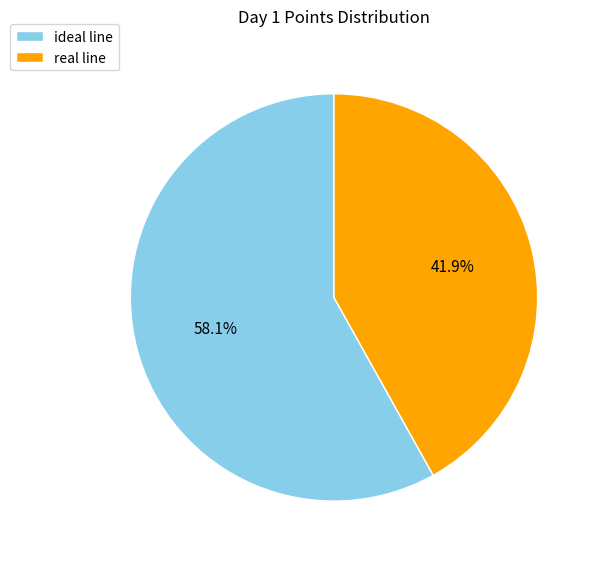

Does real line represent more than half of the total?

No